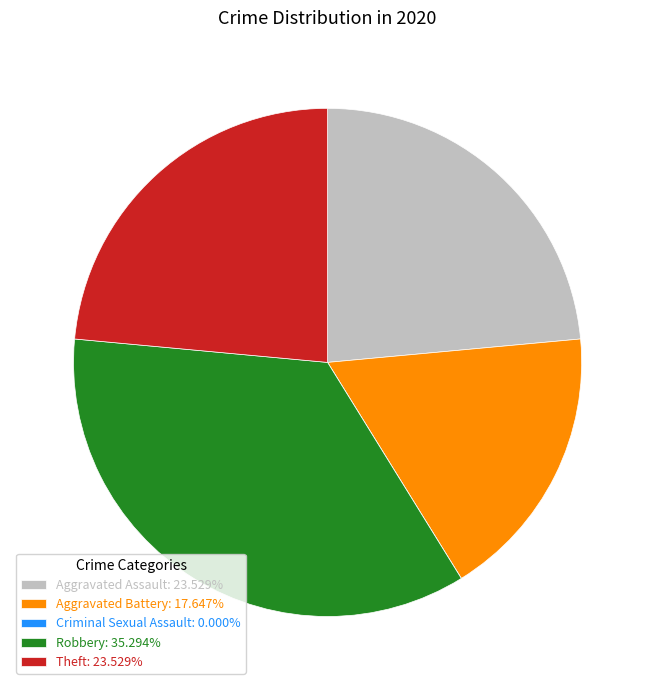

What is the ratio of the value at Aggravated Assault: 23.529% to the value at Aggravated Battery: 17.647%?

1.3